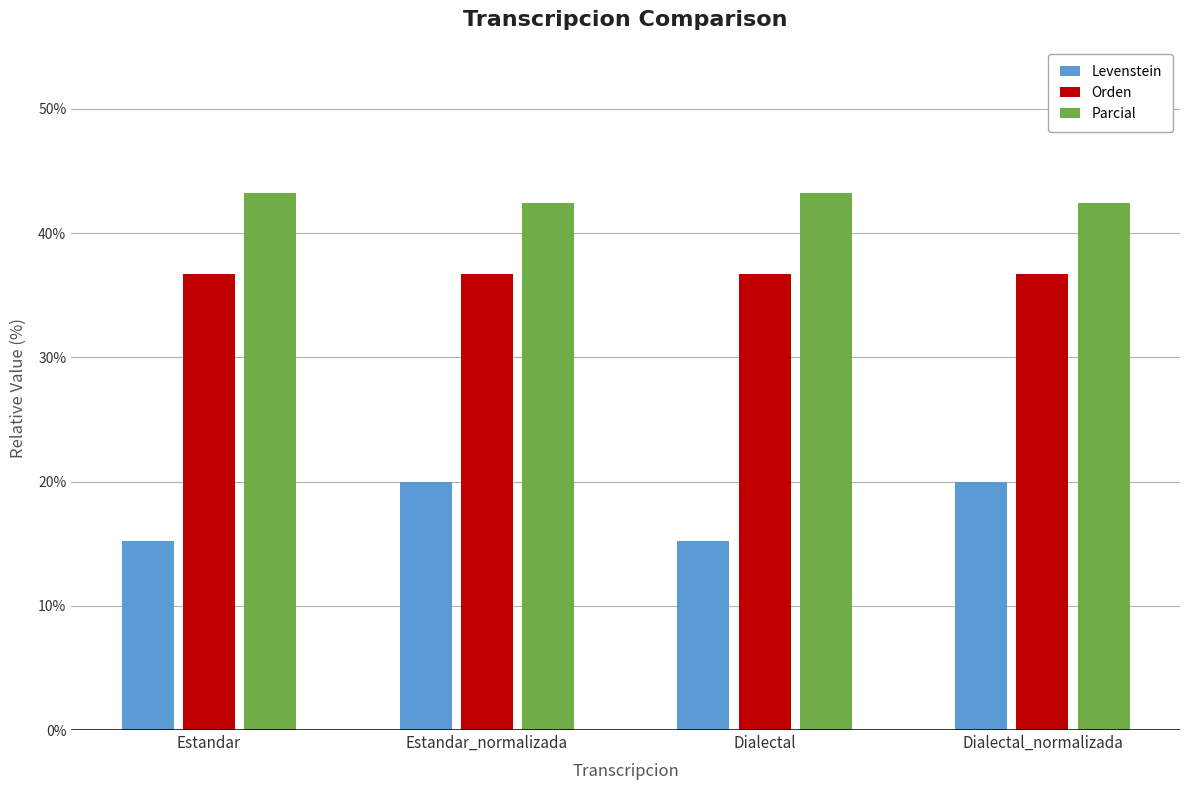

What is the maximum value shown in the chart?

43.2